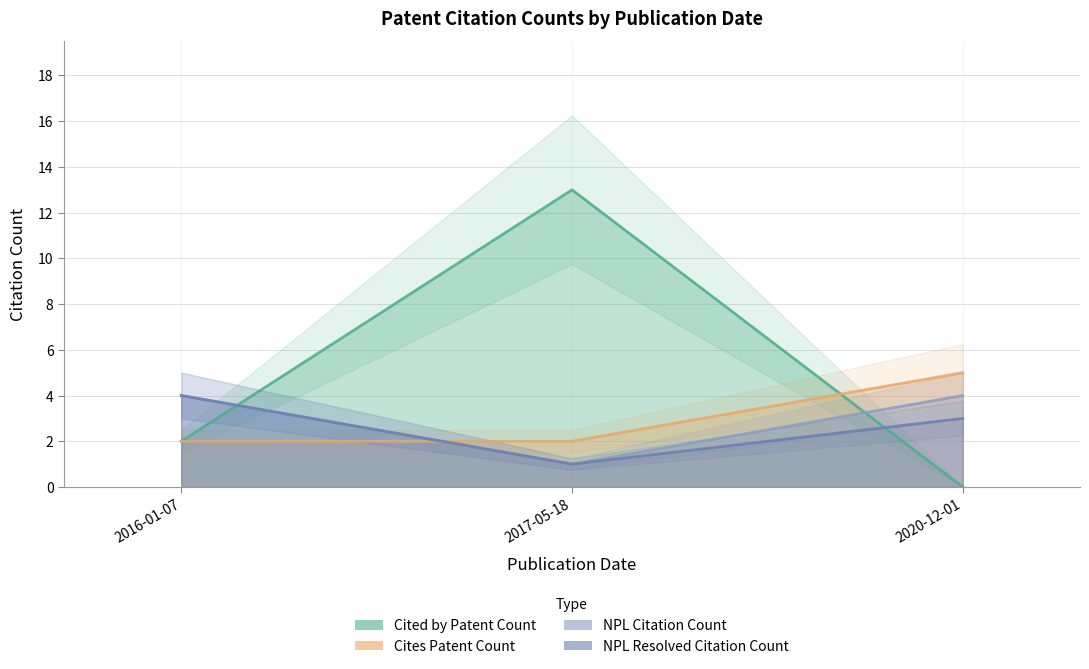

What is the difference between the maximum and minimum values in the NPL Resolved Citation Count series?

3